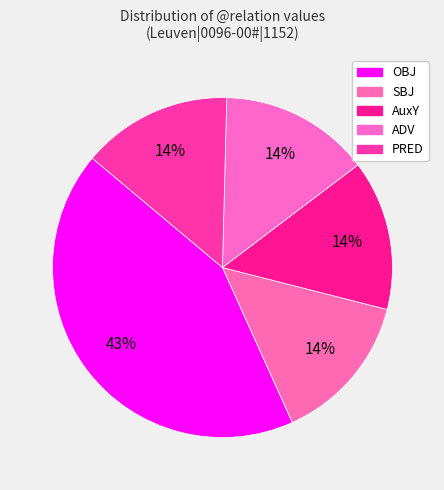

The PRED slice represents 24% of the pie. True or false?

False